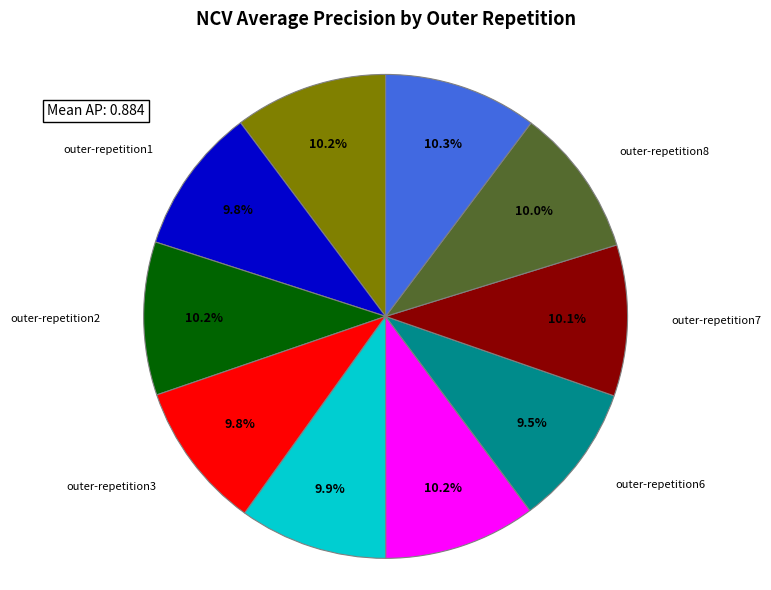

Count the number of slices in the pie.

10